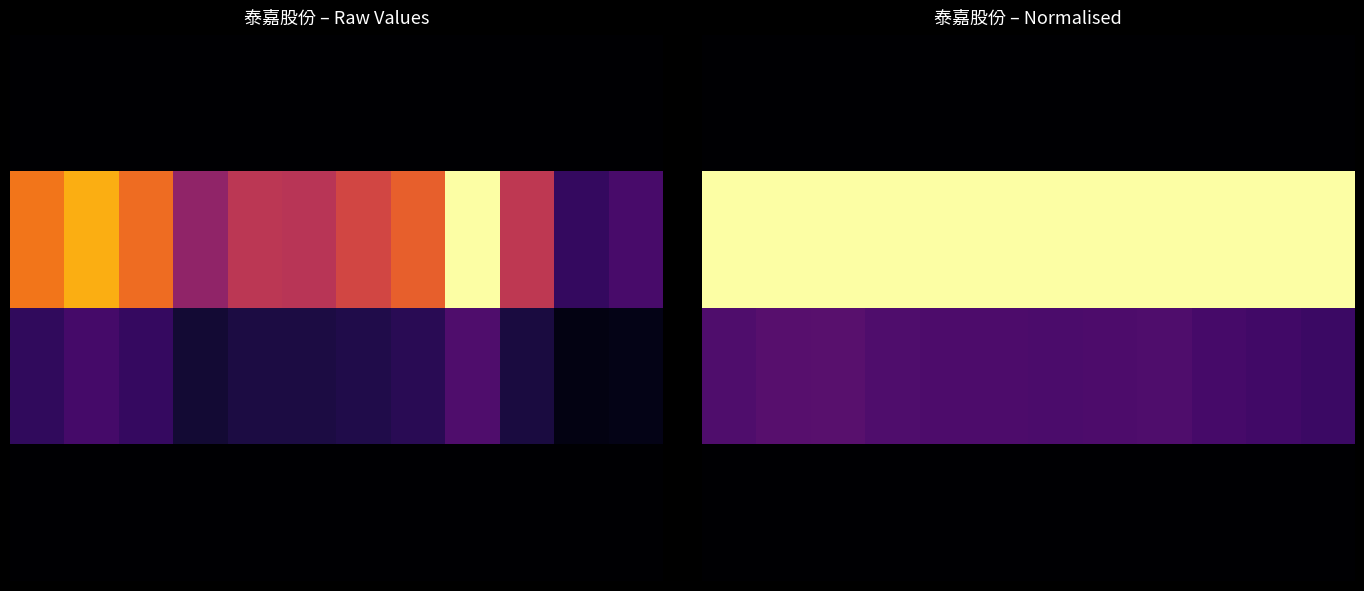

At 2022-10-25, list the series in order from largest to smallest.

volume, t_volume, price, t_change